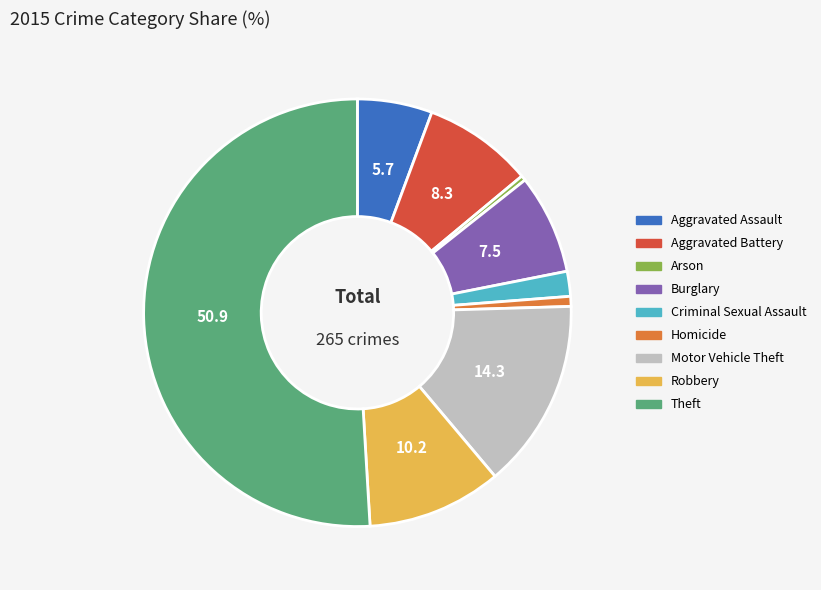

Between Burglary and Homicide, which is larger?

Burglary